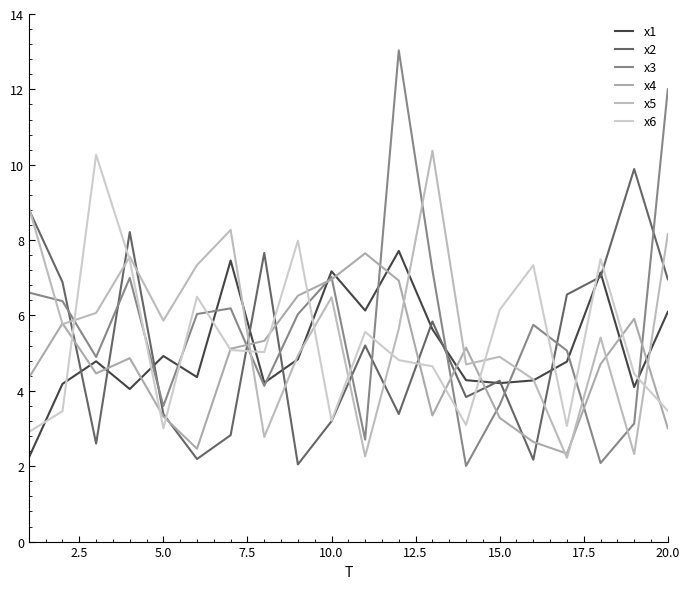

Reading right to left, extract all data points from this chart.

x1: 6.1	4.1	7.1	4.8	4.3	4.2	4.3	5.6	7.7	6.1	7.2	4.8	4.2	7.5	4.4	4.9	4.0	4.8	4.2	2.2
x2: 7.0	9.9	7.0	6.6	2.2	4.3	3.8	5.8	3.4	5.2	3.2	2.0	7.7	2.8	2.2	3.4	8.2	2.6	6.9	8.8
x3: 12.0	3.1	2.1	5.1	5.8	3.6	2.0	7.2	13.0	2.7	7.0	6.0	4.1	6.2	6.0	3.6	7.0	4.9	6.4	6.6
x4: 3.0	5.9	4.7	2.3	2.6	3.3	5.1	3.3	6.9	7.7	7.0	6.5	5.3	5.1	2.5	3.3	4.9	4.5	5.8	4.3
x5: 8.2	2.3	5.4	2.2	4.3	4.9	4.7	10.4	5.6	2.3	6.5	4.9	2.8	8.3	7.3	5.9	7.6	6.1	5.8	8.9
x6: 3.5	4.5	7.5	3.1	7.3	6.1	3.1	4.7	4.8	5.6	3.2	8.0	5.0	5.1	6.5	3.0	7.5	10.3	3.5	2.9